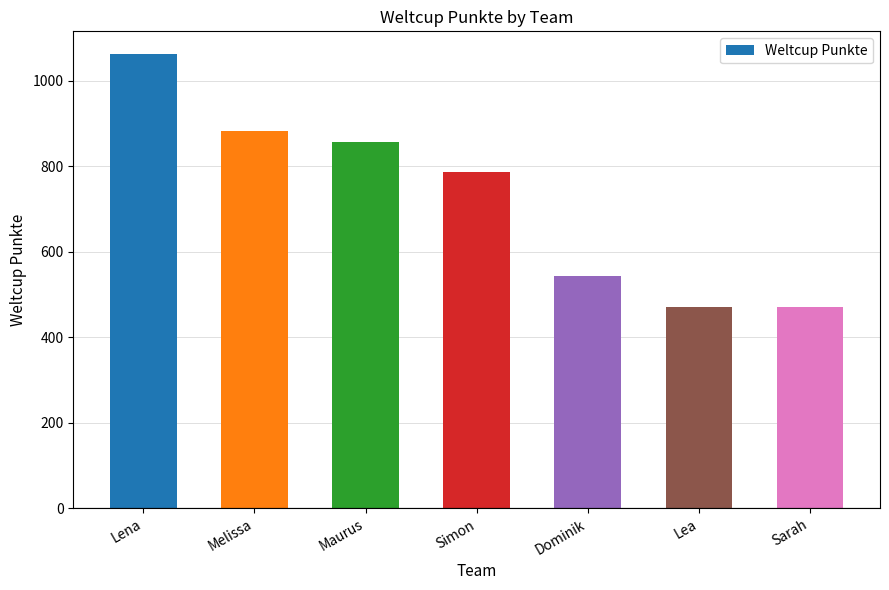

Reading right to left, extract all data points from this chart.

471	471	544	786	857	884	1063